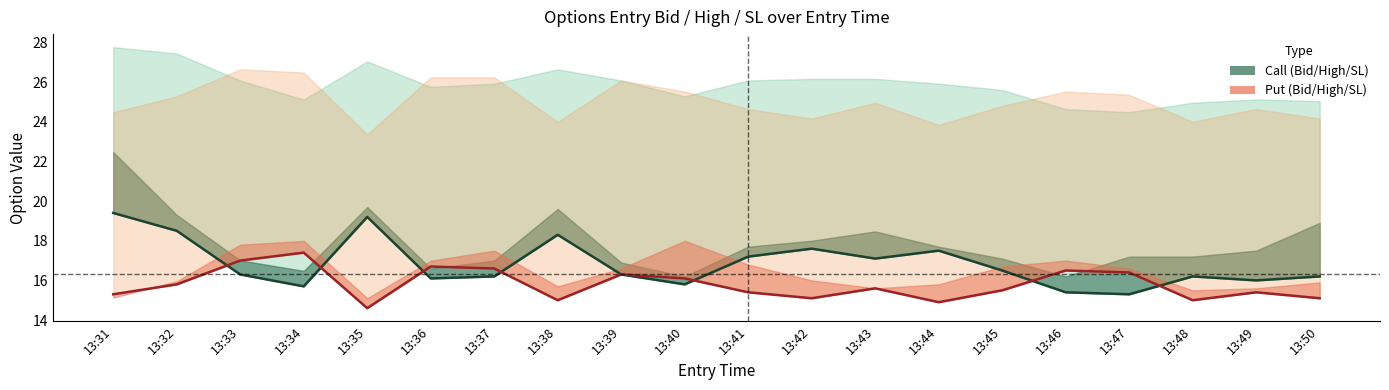

List the labels in order of Call Entry Bid value, largest first.

13:31, 13:35, 13:32, 13:38, 13:42, 13:44, 13:41, 13:43, 13:45, 13:33, 13:39, 13:37, 13:48, 13:50, 13:36, 13:49, 13:40, 13:34, 13:46, 13:47